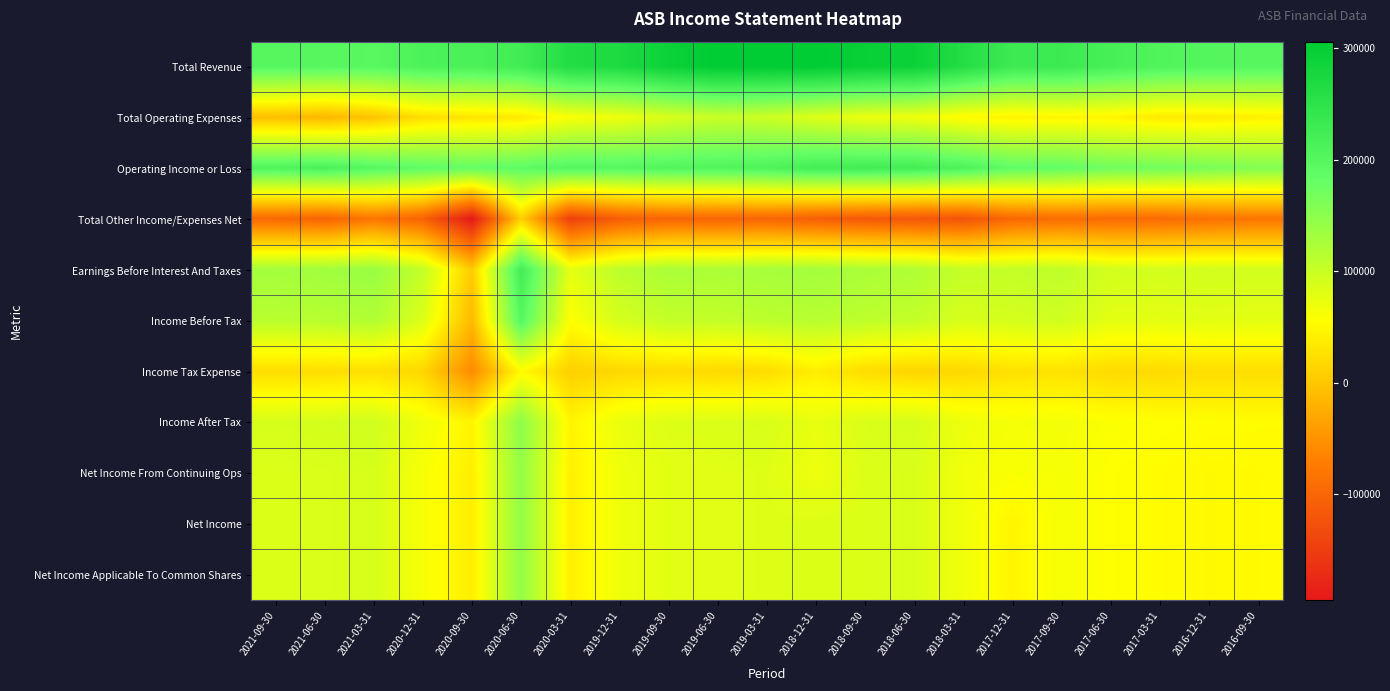

Rank the series by their maximum value, from lowest to highest.

Total Other Income/Expenses Net, Income Tax Expense, Total Operating Expenses, Net Income From Continuing Ops, Net Income, Net Income Applicable To Common Shares, Income After Tax, Income Before Tax, Earnings Before Interest And Taxes, Operating Income or Loss, Total Revenue